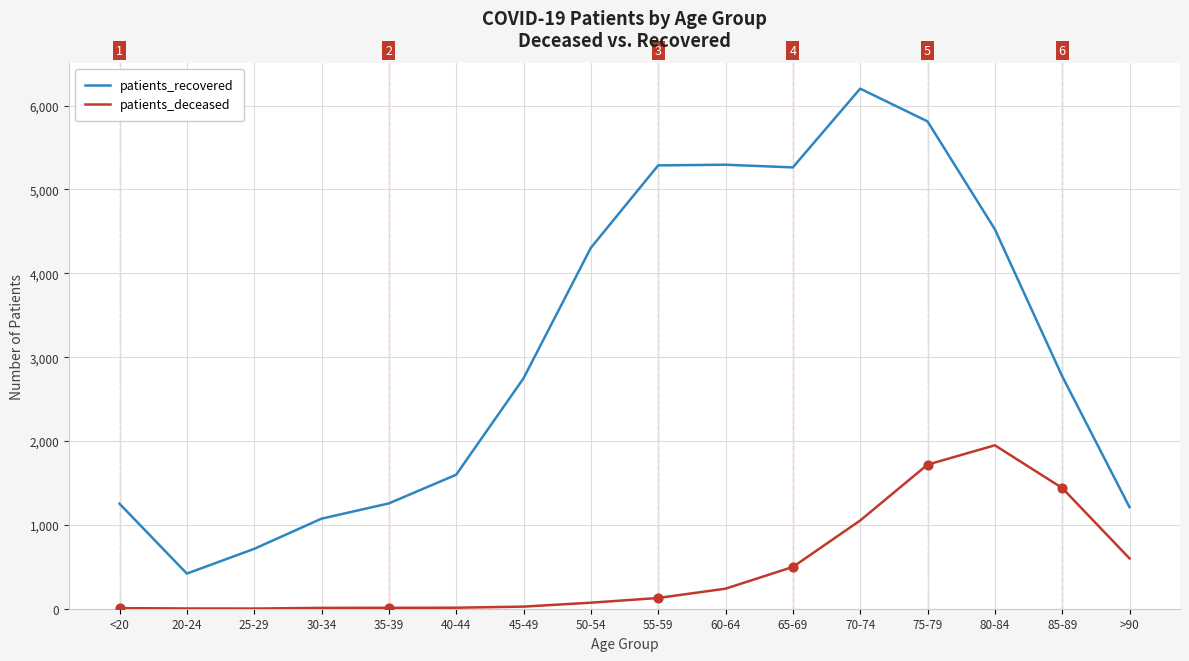

Which series has the largest total across all categories?

patients_recovered